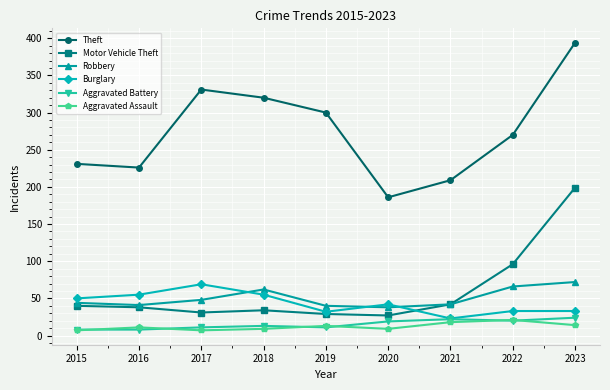

Which series changed the most between 2018 and 2019?

Burglary